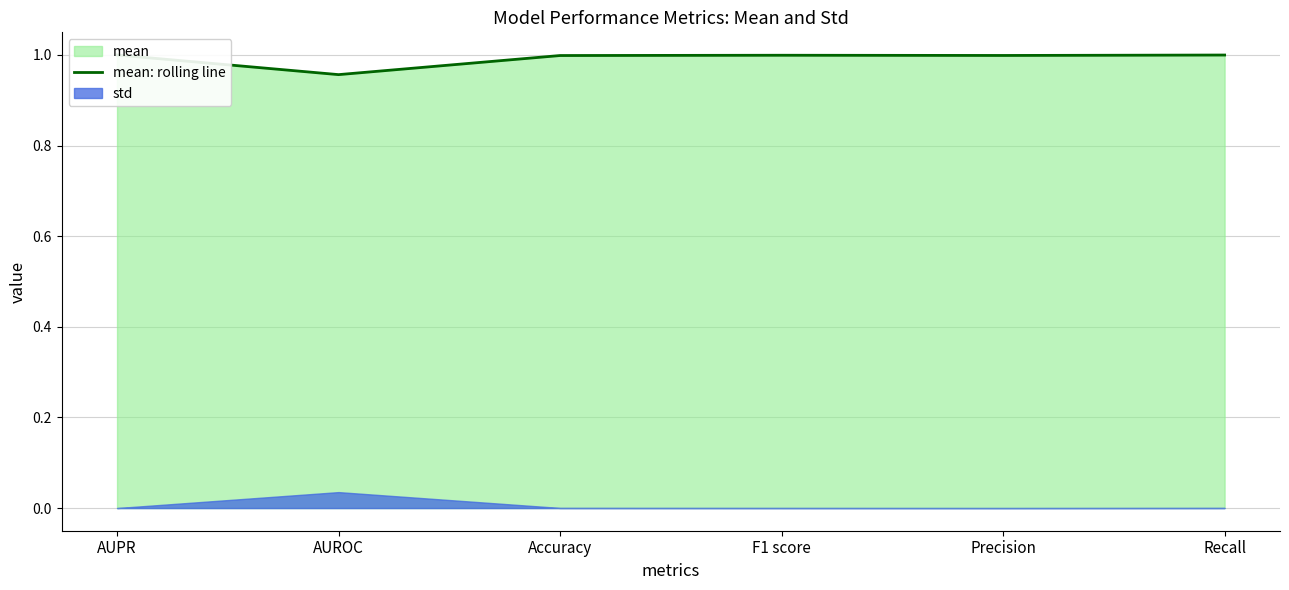

Reading left to right, list all the values displayed in this chart.

AUPR=1.0	AUROC=1.0	Accuracy=1.0	F1 score=1.0	Precision=1.0	Recall=1.0